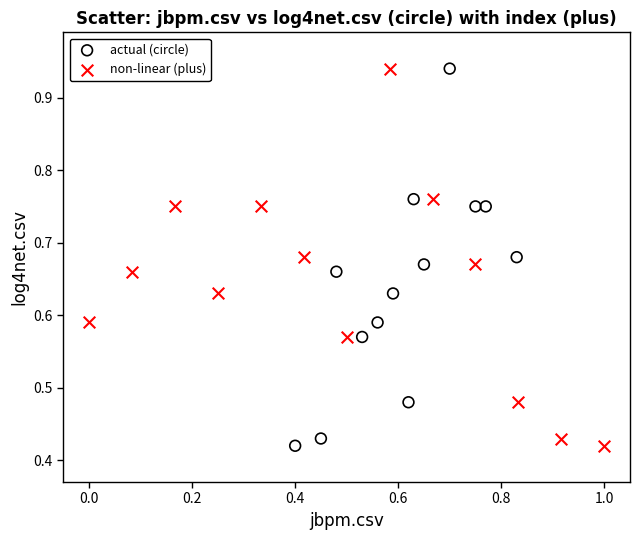

What are all the series names shown in the legend?

actual (circle), non-linear (plus)